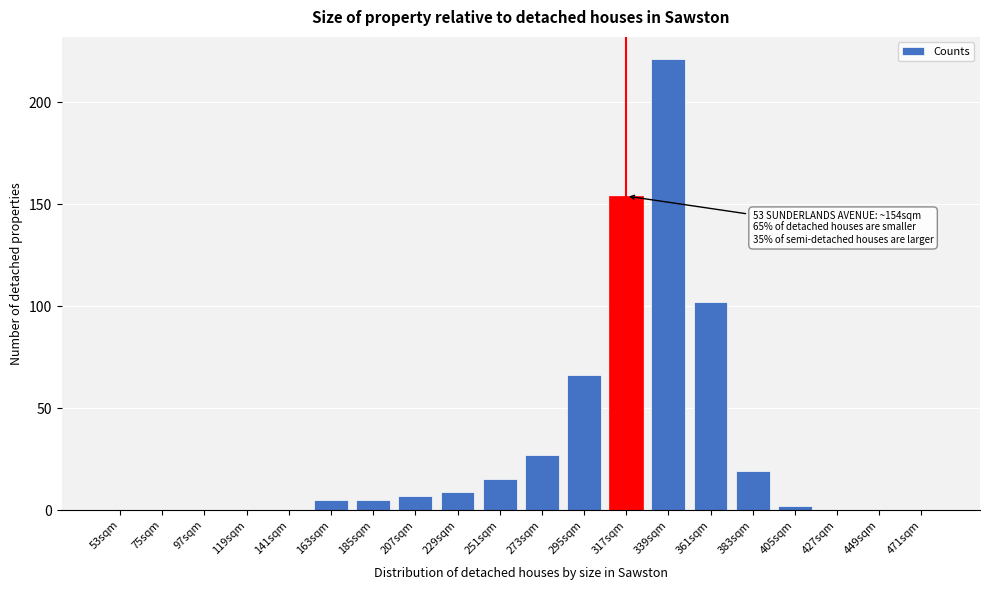

Reading left to right, extract all data points from this chart.

53sqm=0	75sqm=0	97sqm=0	119sqm=0	141sqm=0	163sqm=5	185sqm=5	207sqm=7	229sqm=9	251sqm=15	273sqm=27	295sqm=66	317sqm=154	339sqm=221	361sqm=102	383sqm=19	405sqm=2	427sqm=0	449sqm=0	471sqm=0